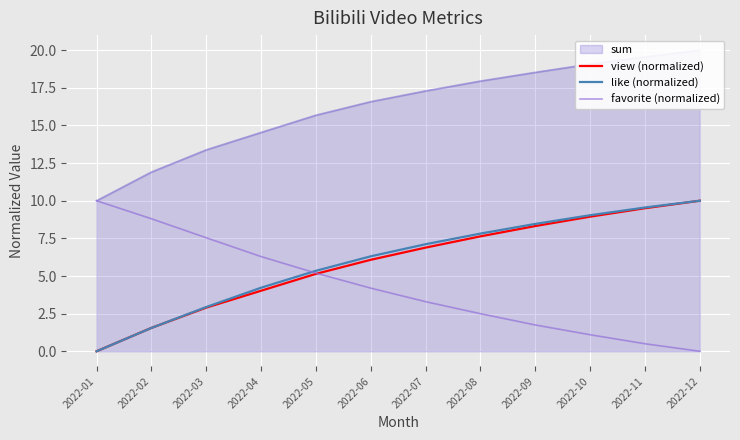

Reading left to right, extract all data points from this chart.

view (normalized): 2022-01=0.0	2022-02=1.6	2022-03=2.9	2022-04=4.0	2022-05=5.1	2022-06=6.1	2022-07=6.9	2022-08=7.6	2022-09=8.3	2022-10=8.9	2022-11=9.5	2022-12=10.0
like (normalized): 2022-01=0.0	2022-02=1.6	2022-03=2.9	2022-04=4.2	2022-05=5.3	2022-06=6.3	2022-07=7.1	2022-08=7.8	2022-09=8.5	2022-10=9.0	2022-11=9.6	2022-12=10.0
favorite (normalized): 2022-01=10.0	2022-02=8.8	2022-03=7.5	2022-04=6.3	2022-05=5.2	2022-06=4.2	2022-07=3.3	2022-08=2.5	2022-09=1.7	2022-10=1.1	2022-11=0.5	2022-12=0.0